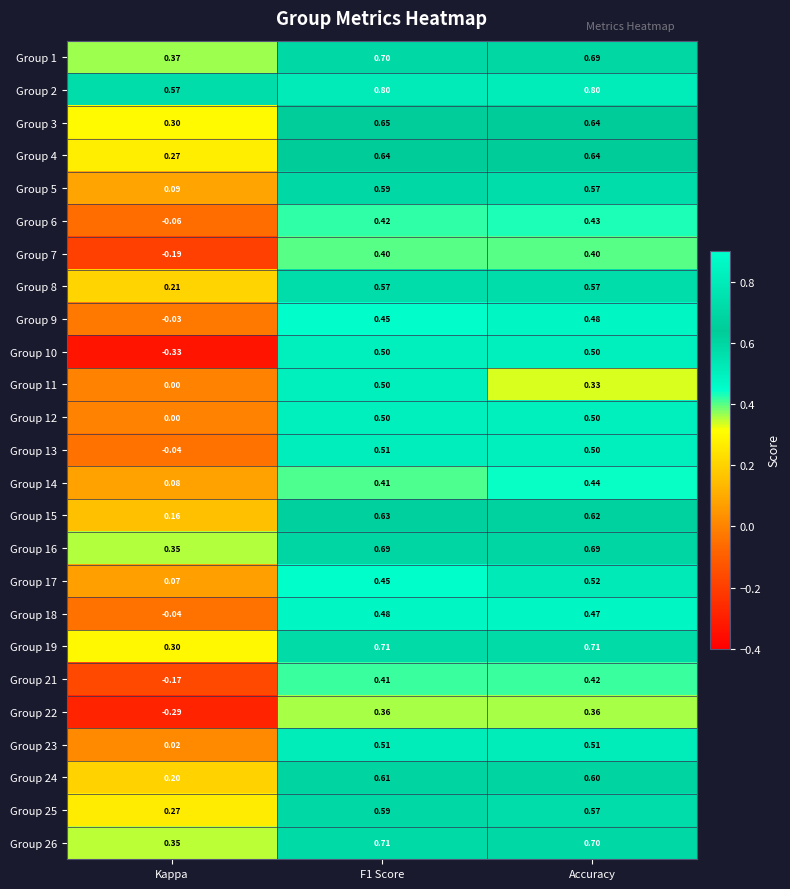

At which label is Group 9 closest to 0?

Kappa